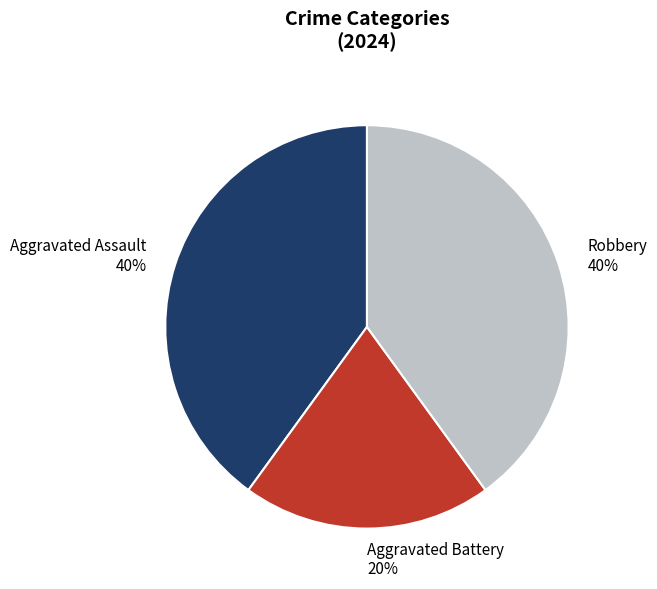

Between Aggravated Battery 20% and Aggravated Assault 40%, which is larger?

Aggravated Assault 40%